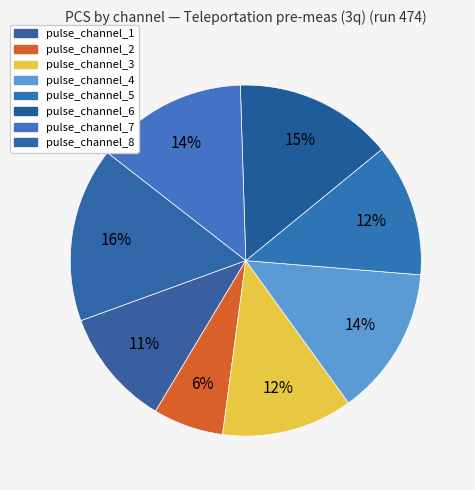

Count the number of slices in the pie.

8